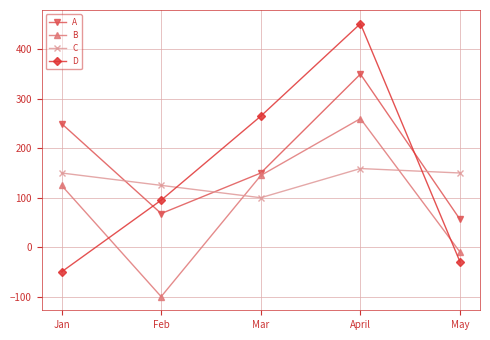

Reading left to right, extract all data points from this chart.

A: Jan=250	Feb=68	Mar=150	April=350	May=56
B: Jan=125	Feb=-100	Mar=145	April=260	May=-10
C: Jan=150	Feb=125	Mar=100	April=159	May=150
D: Jan=-50	Feb=95	Mar=265	April=452	May=-30